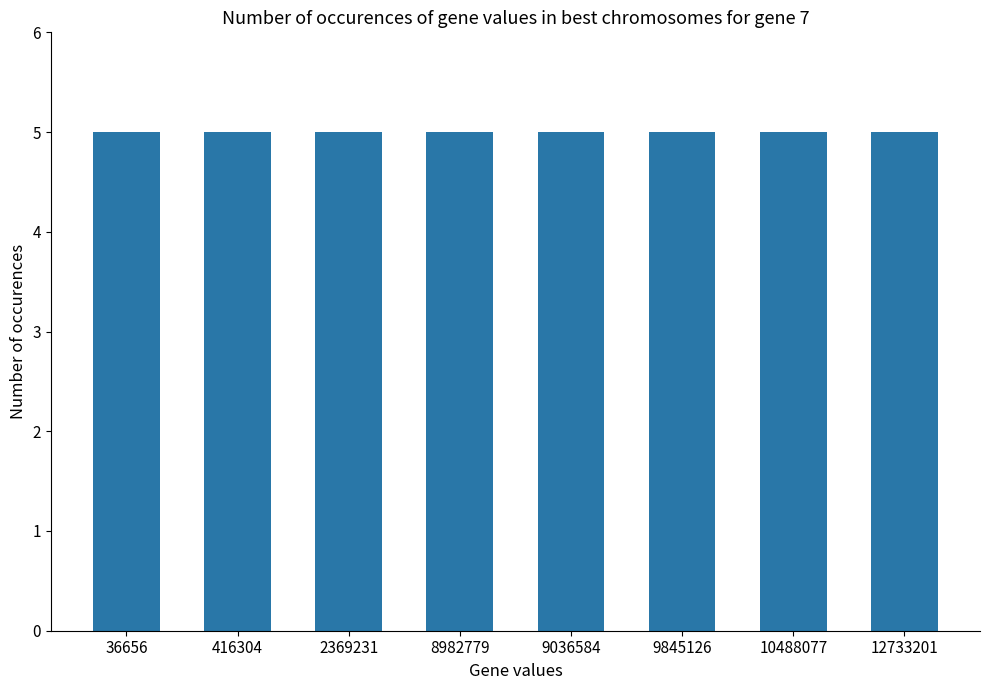

True or false: the data shows 0 at 2.

False